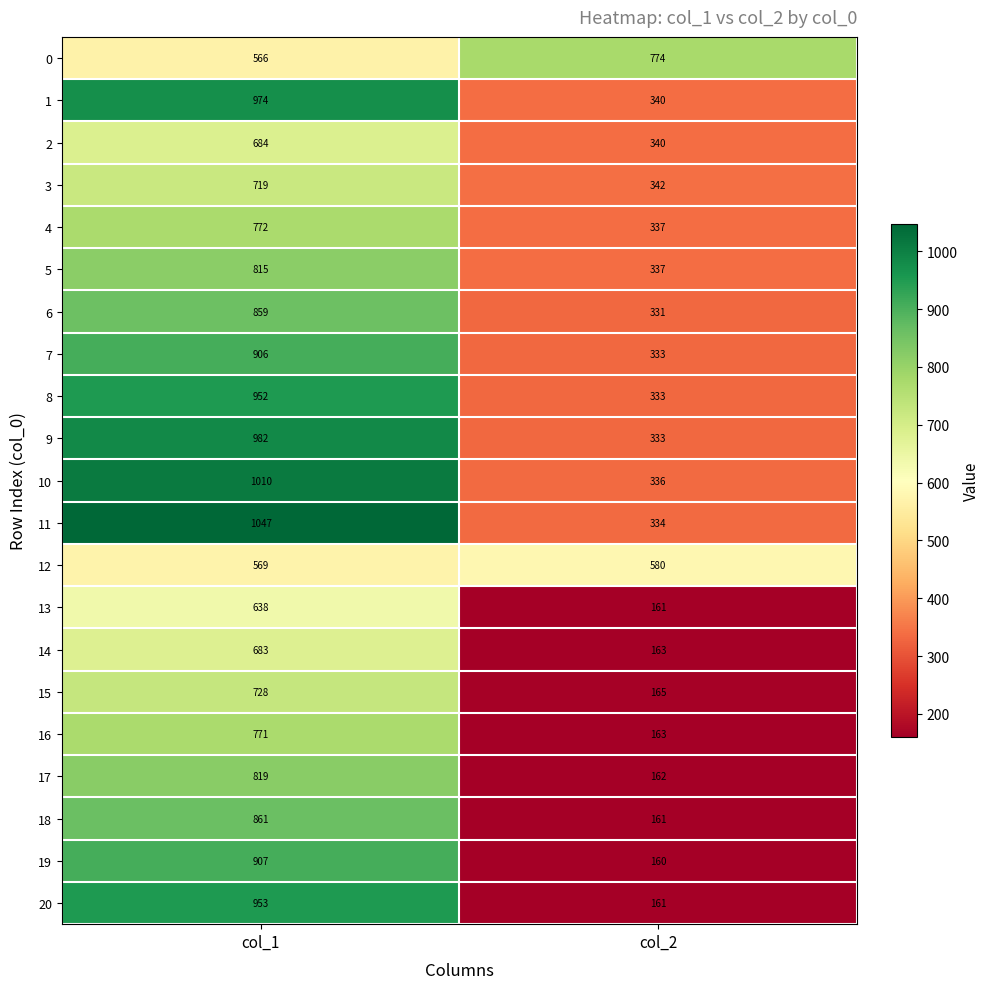

List the series in order of their peak value, lowest first.

12, 13, 14, 2, 3, 15, 16, 4, 0, 5, 17, 6, 18, 7, 19, 8, 20, 1, 9, 10, 11